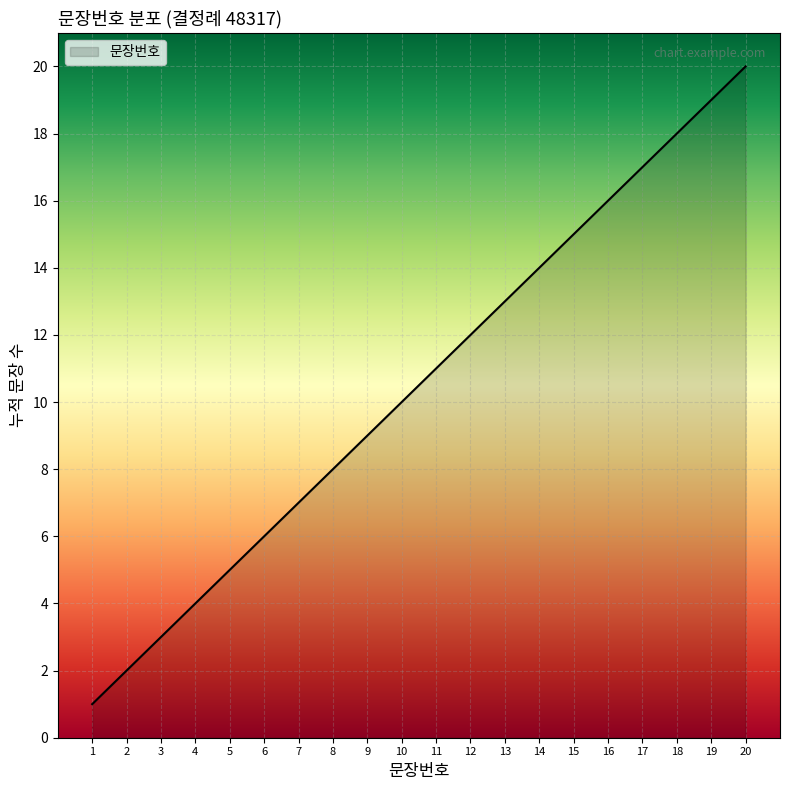

Rank the categories by value from highest to lowest.

20, 19, 18, 17, 16, 15, 14, 13, 12, 11, 10, 9, 8, 7, 6, 5, 4, 3, 2, 1